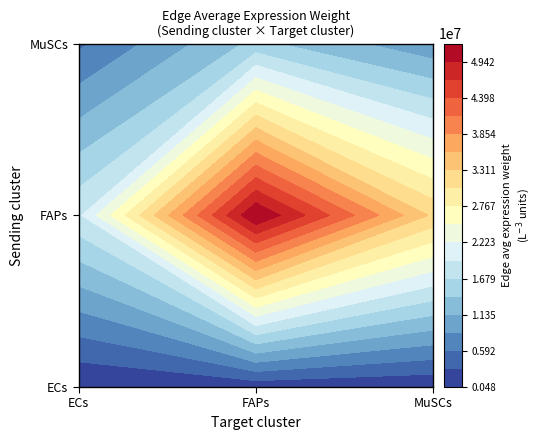

True or false: FAPs has a value of 18967605.4 at ECs.

True